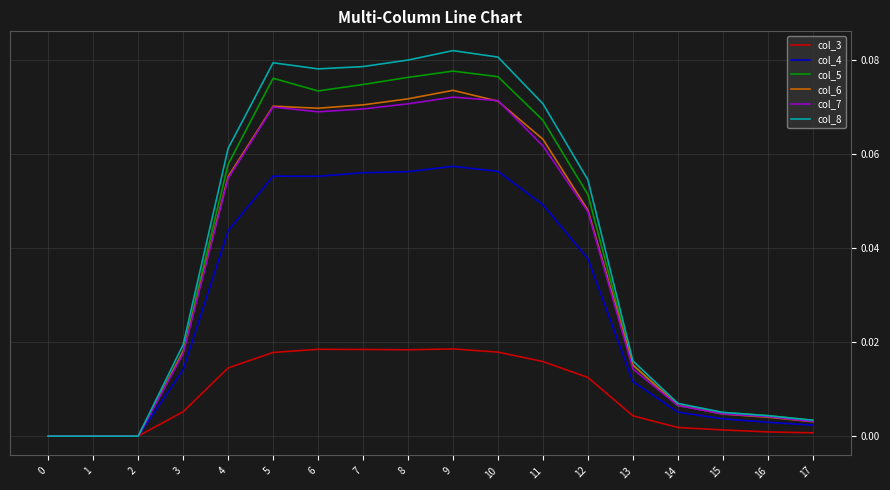

True or false: col_7 has a value of 0.0 at 11.

False